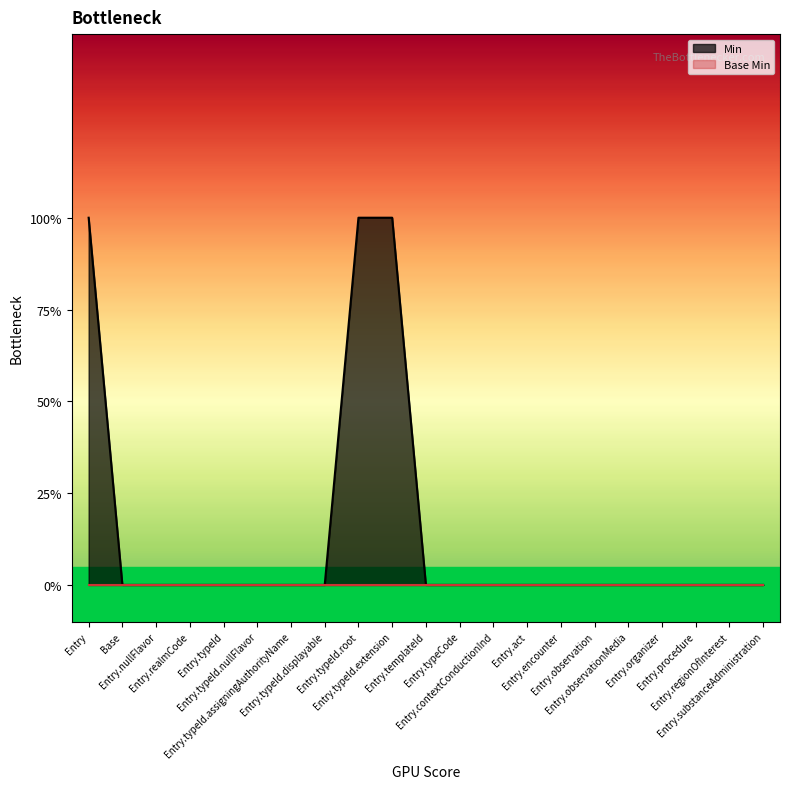

The chart shows a value of 1 at Base. True or false?

False